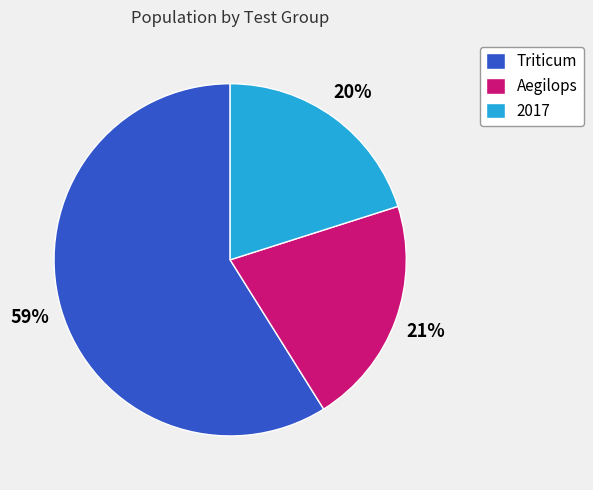

Rank the categories by value from lowest to highest.

2017, Aegilops, Triticum